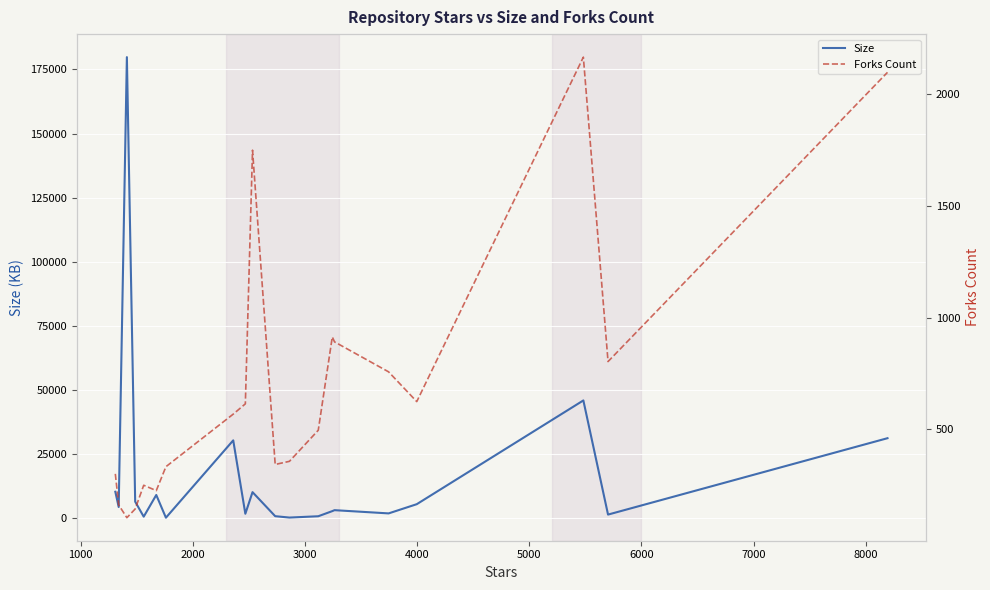

In Forks Count, how many points are higher than both neighbors (excluding endpoints)?

4